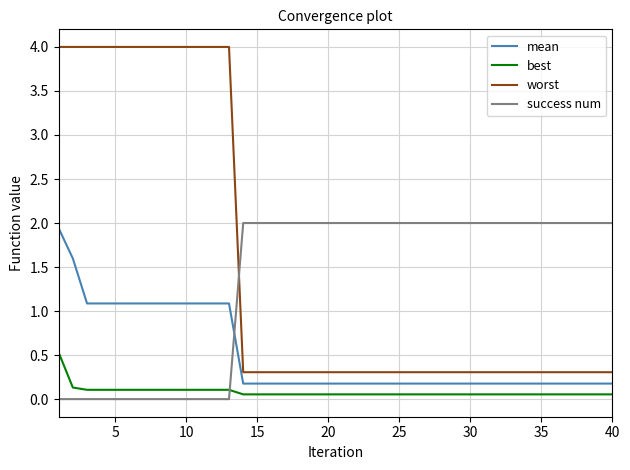

What is the sum of all best values?

3.3